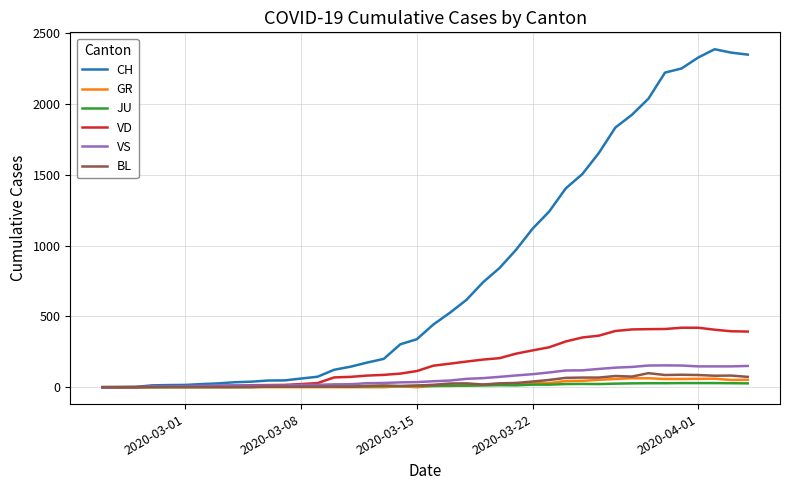

Which series has the widest spread of values?

CH